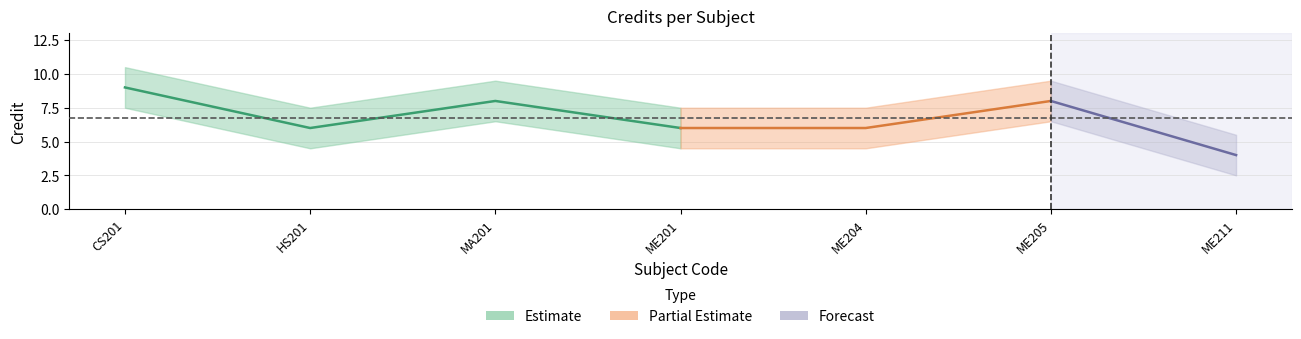

List the labels in order of value, smallest first.

ME211, HS201, ME201, ME204, MA201, ME205, CS201